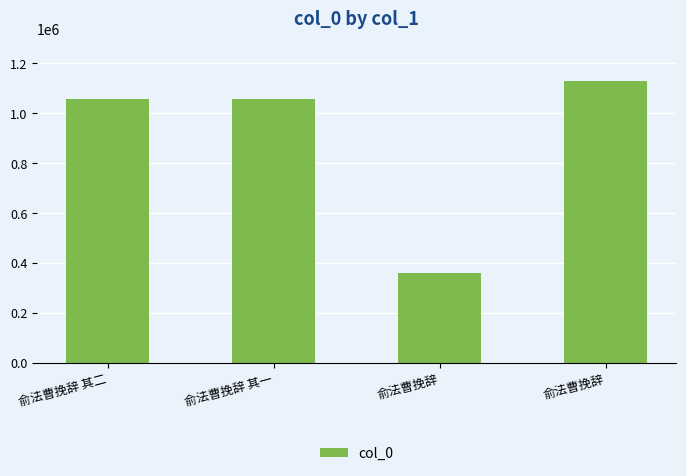

Approximately how many times larger is the value at 俞法曹挽辞 compared to 俞法曹挽辞?

3.1